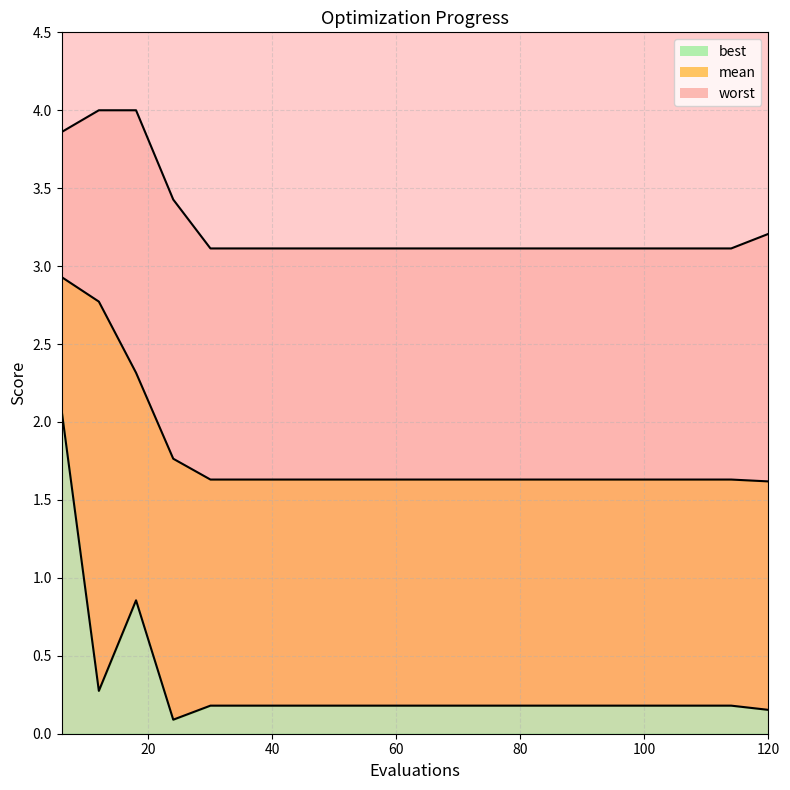

True or false: mean has more than 2 interior local peaks.

False